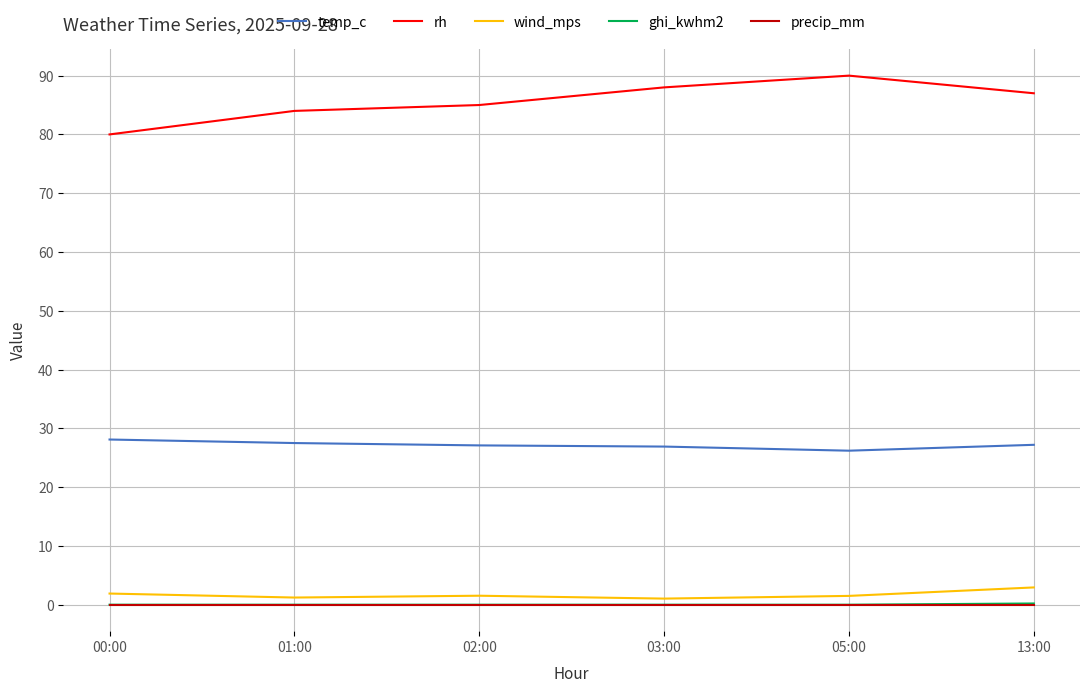

Which series has the largest range (max minus min)?

rh